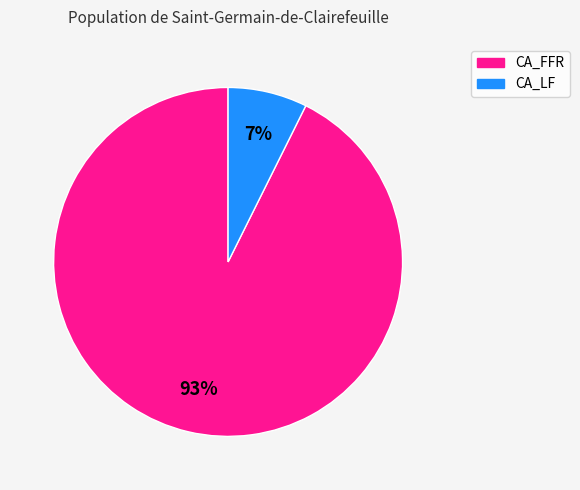

Do CA_LF and CA_FFR together represent more than half of the pie?

Yes